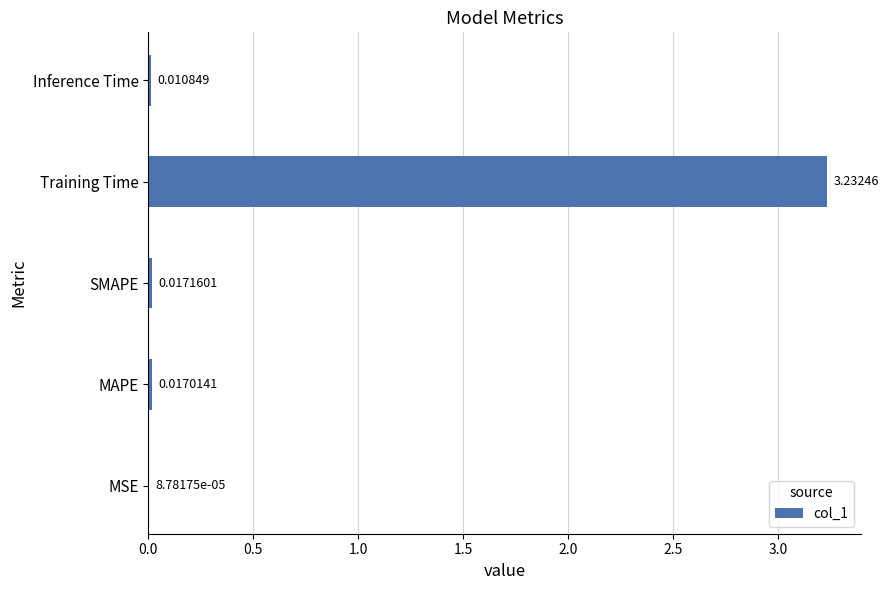

Which has a higher value, SMAPE or Inference Time?

SMAPE